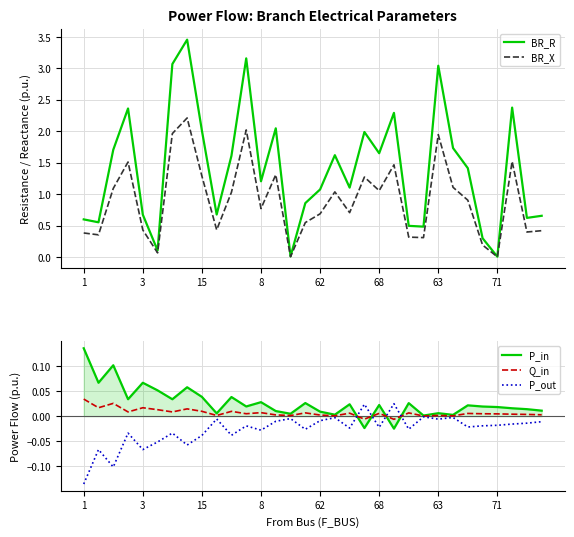

How many interior local peaks does the P_out series have?

11